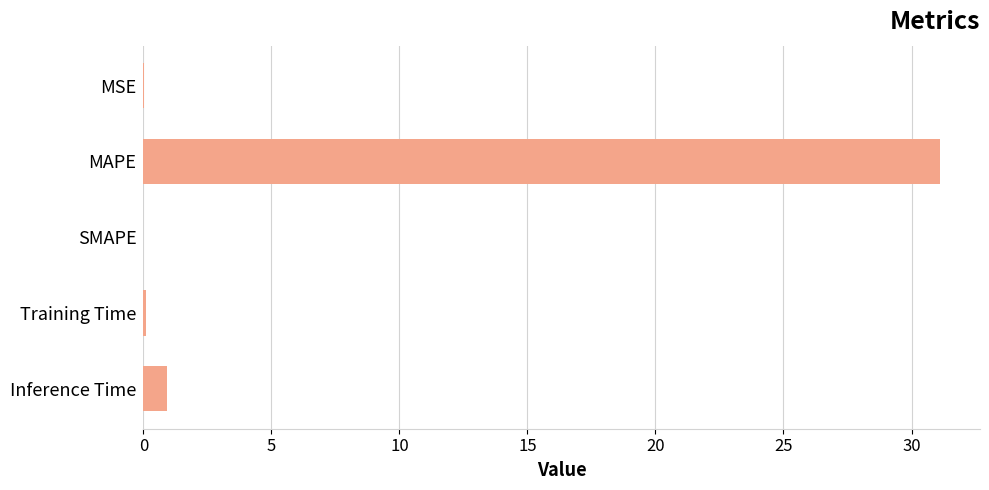

What is the sum of the values at MAPE and SMAPE?

31.1